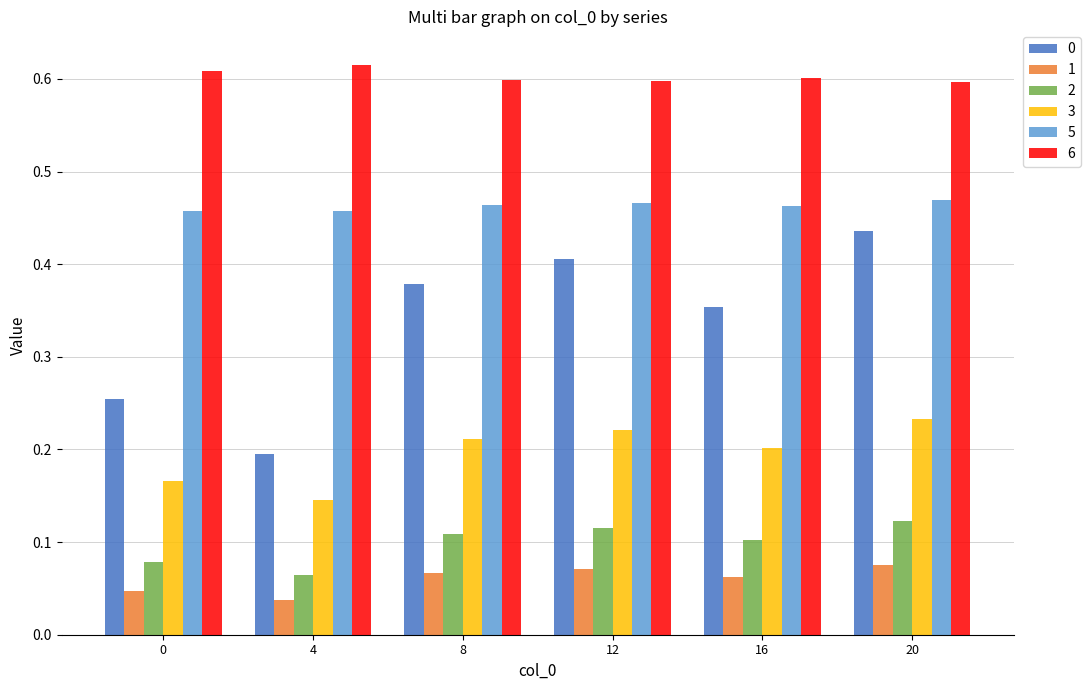

Are the bars horizontal?

No